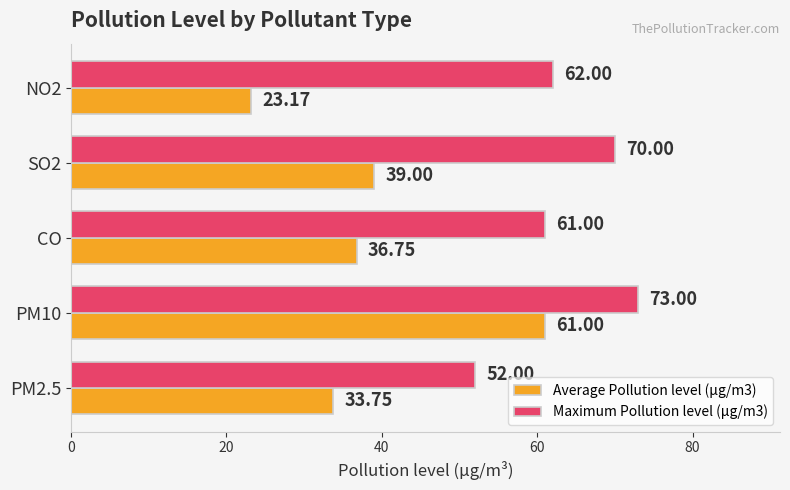

What is the total value across all series at CO?

97.8